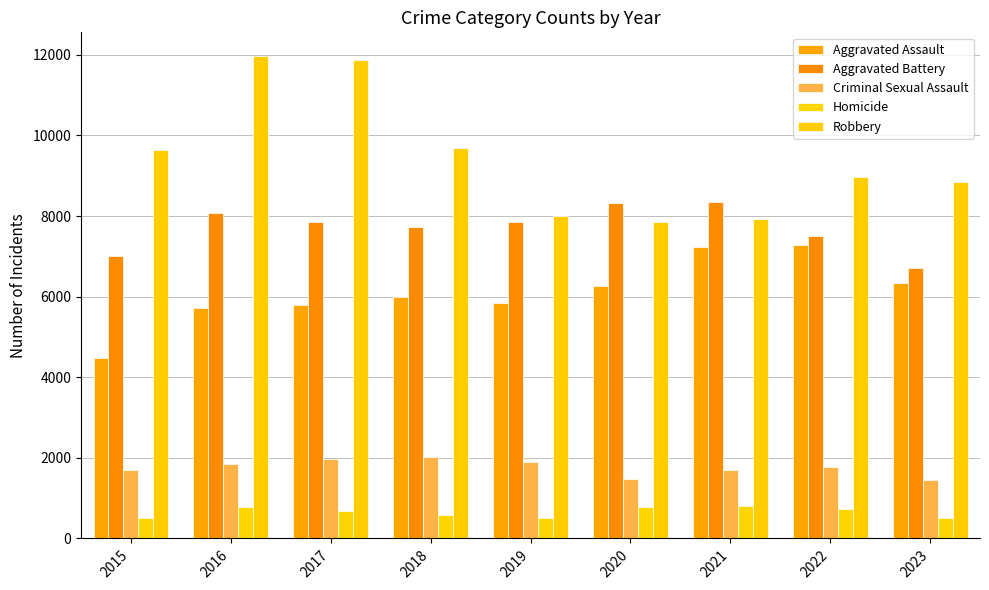

At which category is the sum across all series the highest?

2016